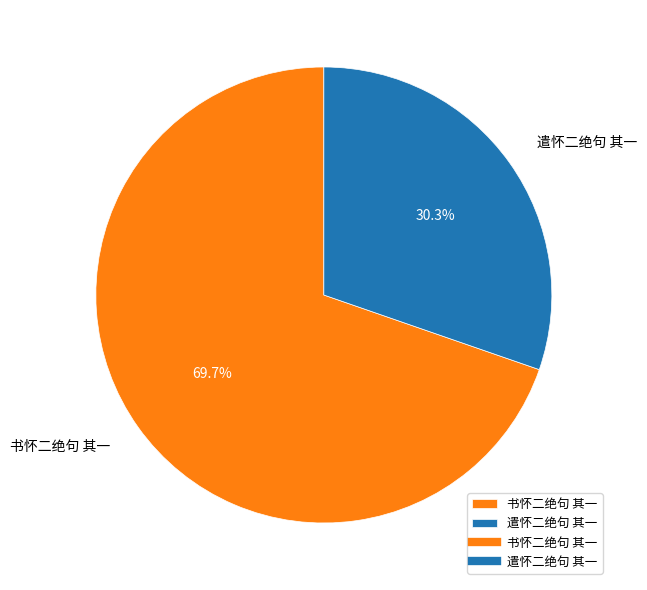

Which category has the smallest portion of the pie?

遣怀二绝句 其一